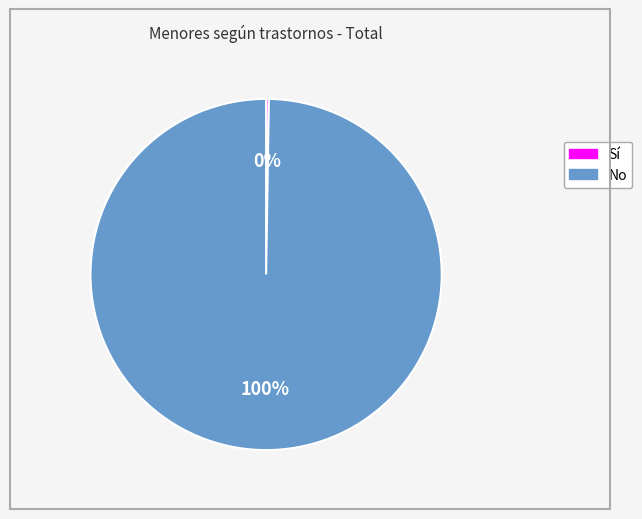

Is there any slice that represents more than half of the pie?

Yes